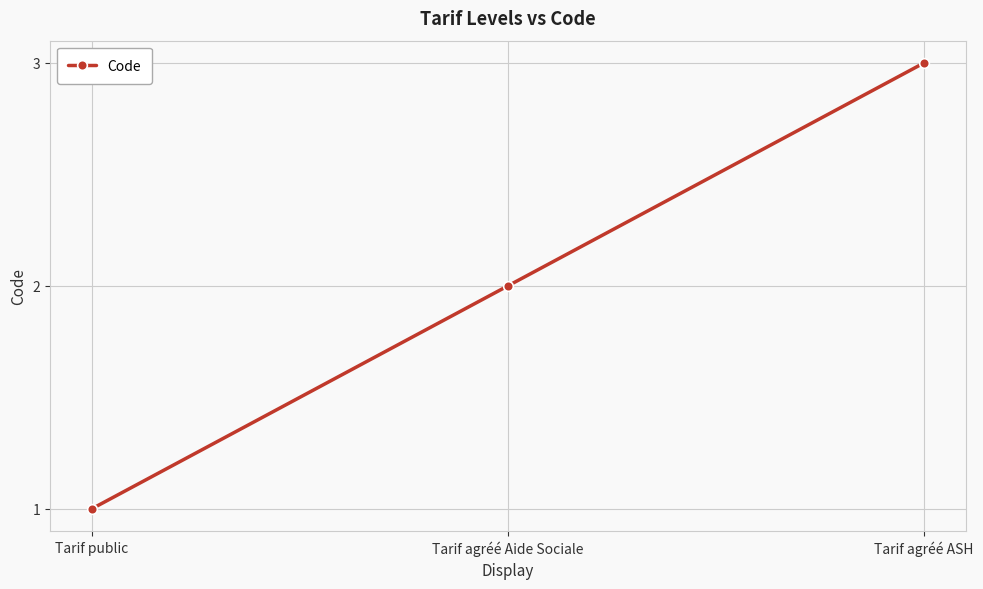

The chart shows a value of 0 at Tarif public. True or false?

False